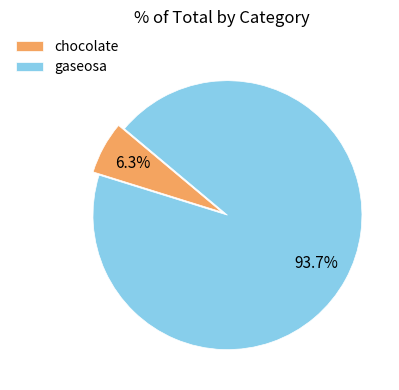

What is the largest slice in the pie chart?

gaseosa